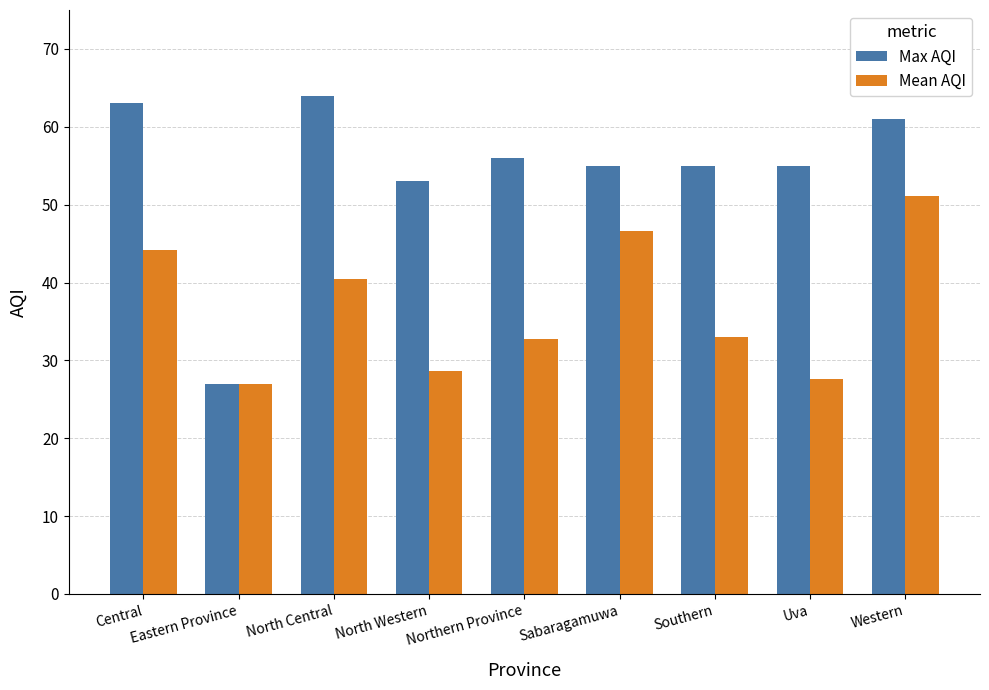

How many categories are shown in the chart?

9